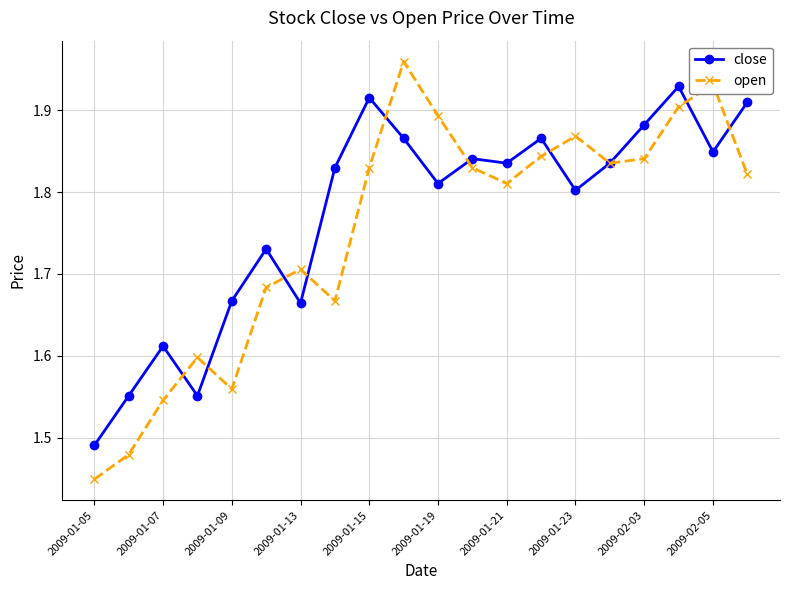

Rank the series by their maximum value, from highest to lowest.

open, close